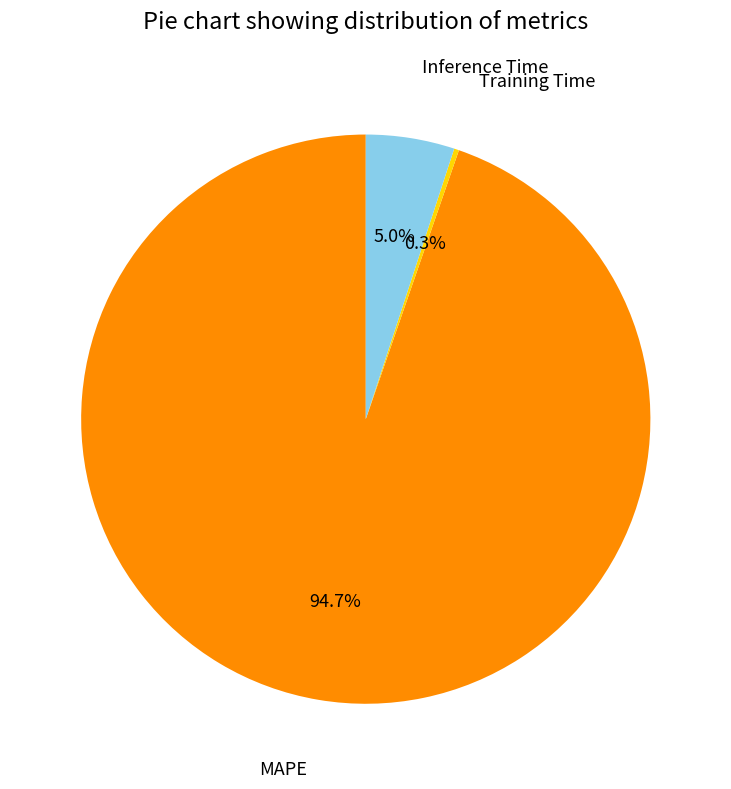

Does any single category account for the majority?

Yes